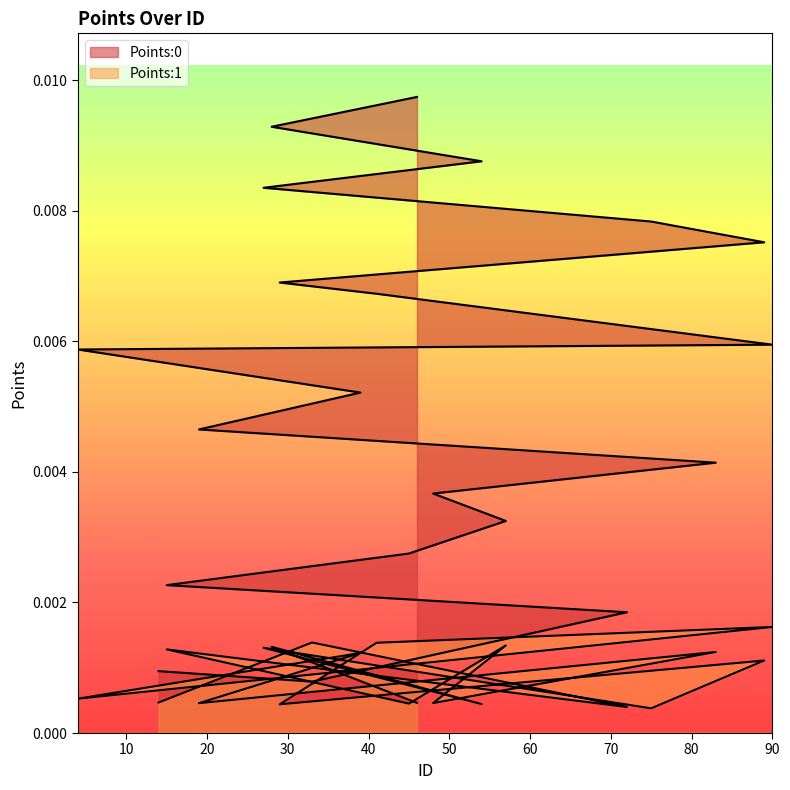

What are all the series names shown in the legend?

Points:0, Points:1